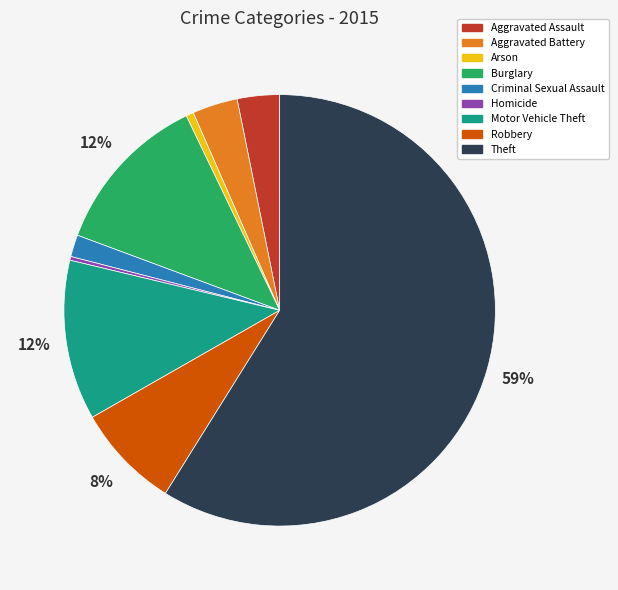

What is the majority slice?

Theft